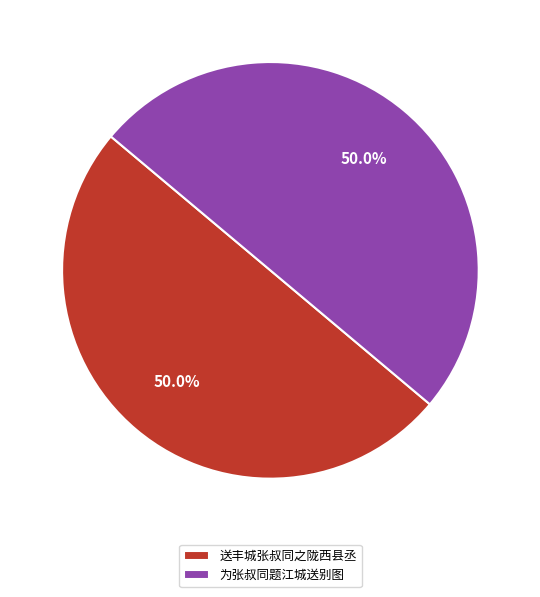

To the nearest percent, what portion does 送丰城张叔同之陇西县丞 represent?

50%